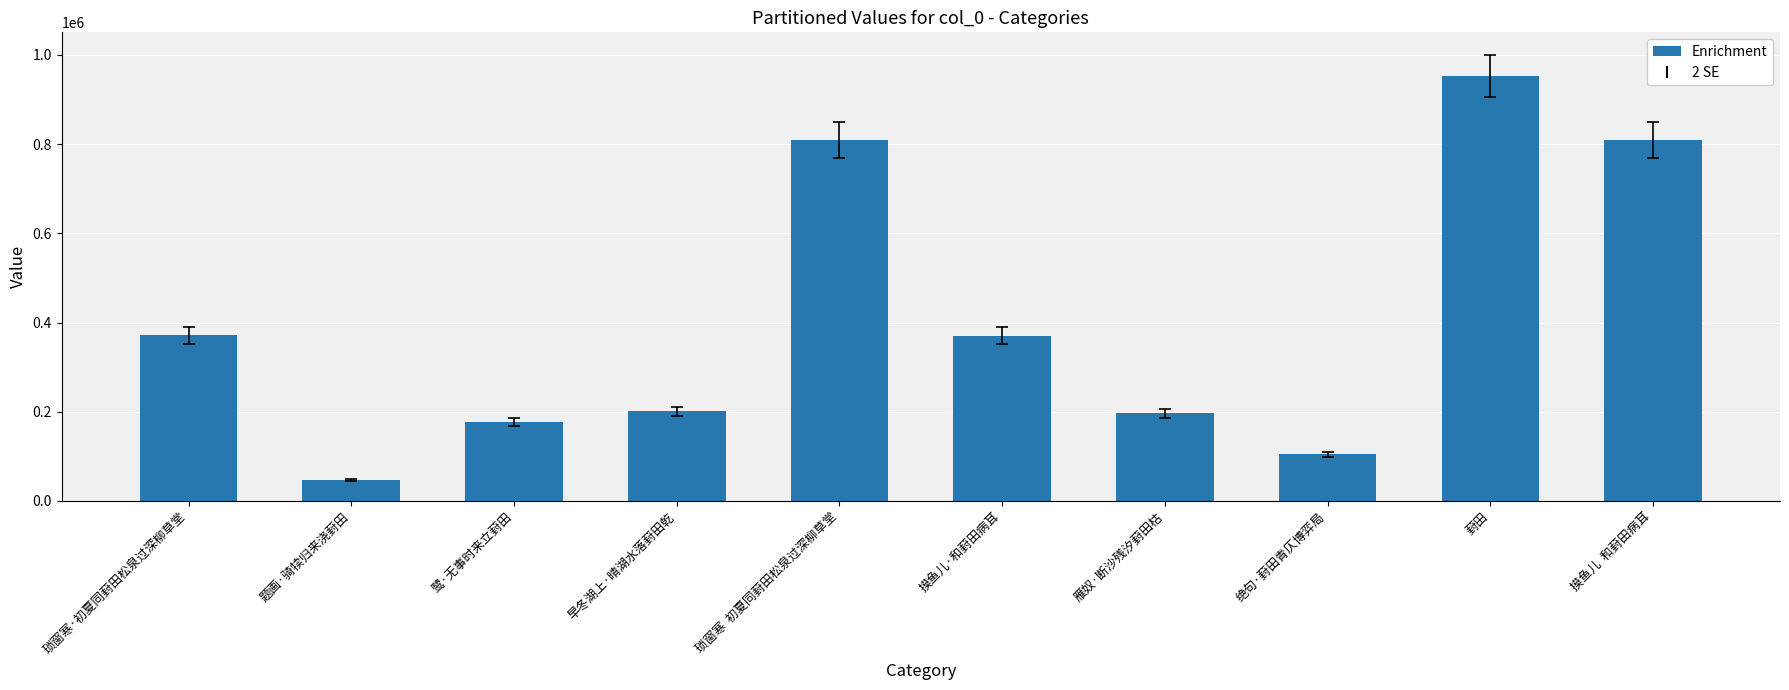

Approximately how many times larger is the value at 摸鱼儿·和葑田病耳 compared to 雁奴·断沙残汐葑田枯?

1.9